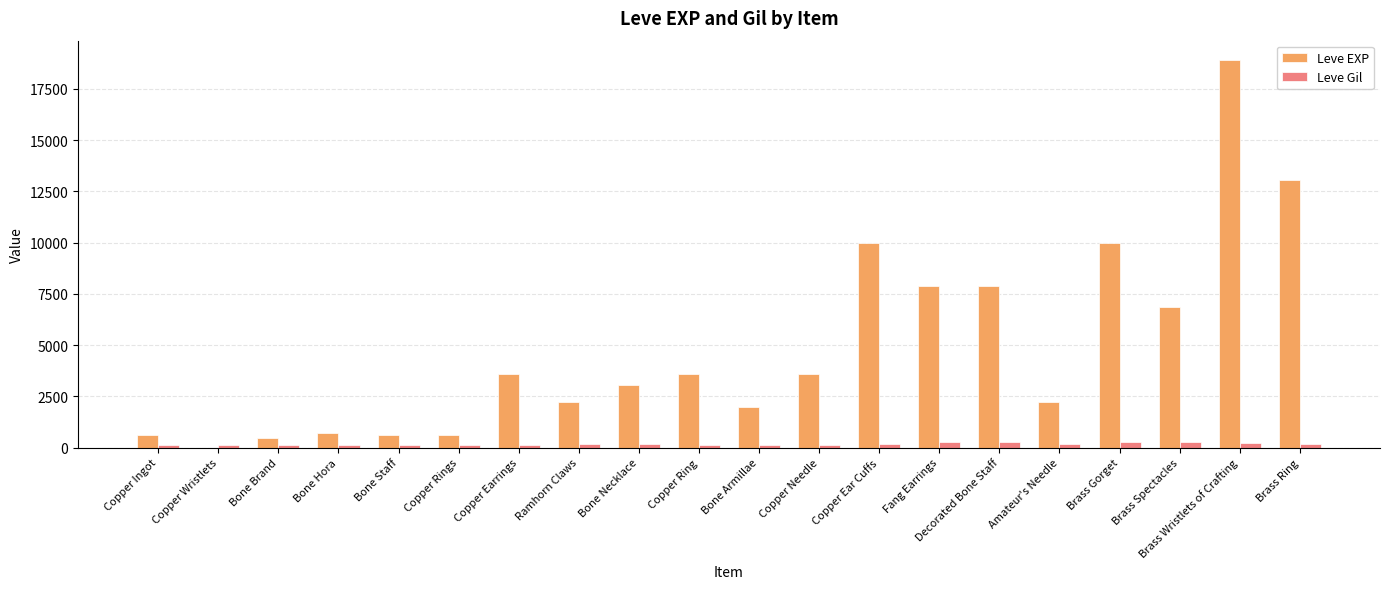

What is the sum of all Leve Gil values?

3447